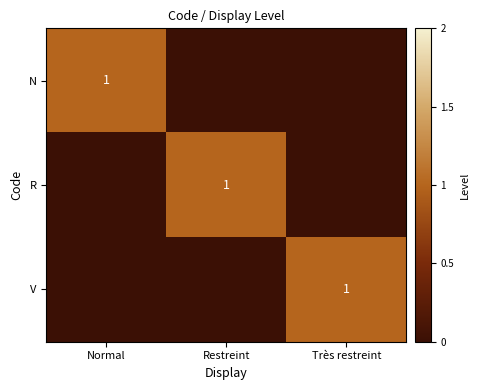

Is it true that N equals 2 at Normal?

False